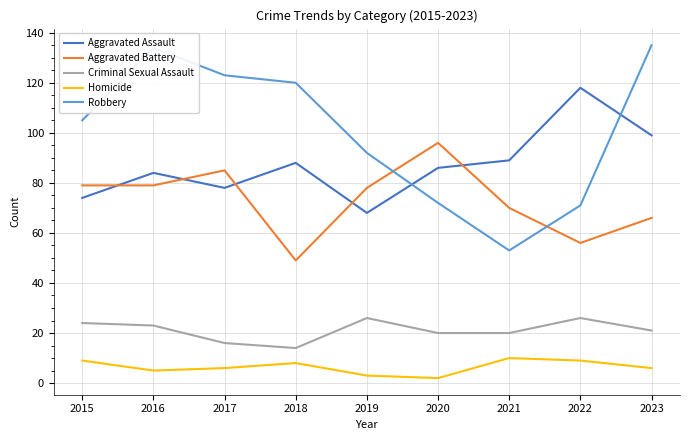

What is the total value across all series at 2023?

327